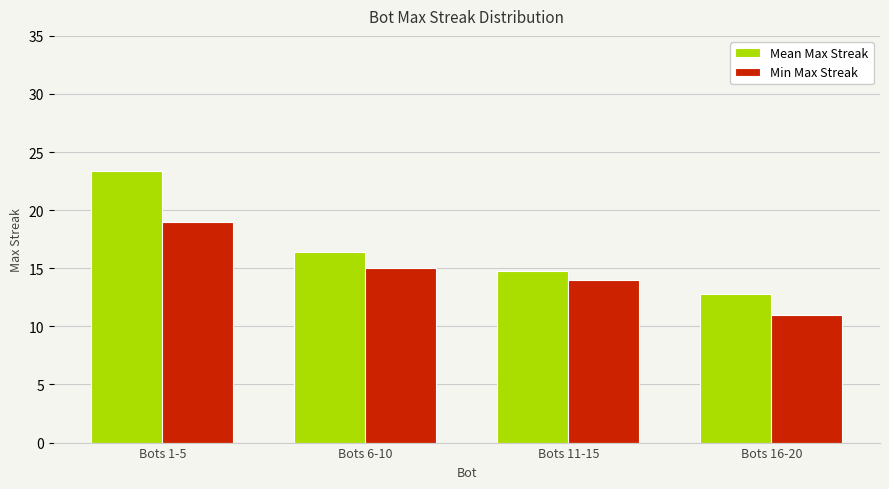

True or false: Min Max Streak has a value of 28.3 at Bots 1-5.

False